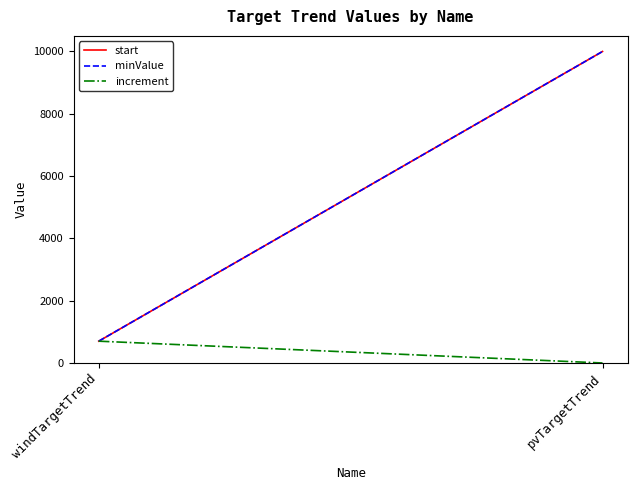

What is the difference between the highest and lowest values at pvTargetTrend?

10000